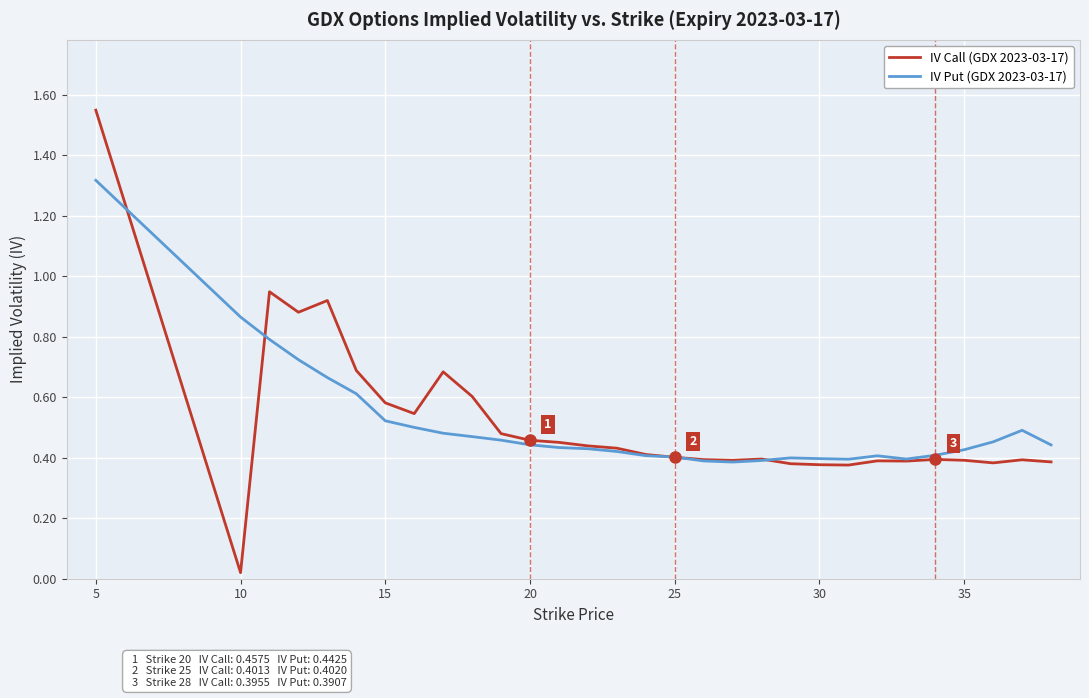

Rank the series by their maximum value, from lowest to highest.

IV Put (GDX 2023-03-17), IV Call (GDX 2023-03-17)